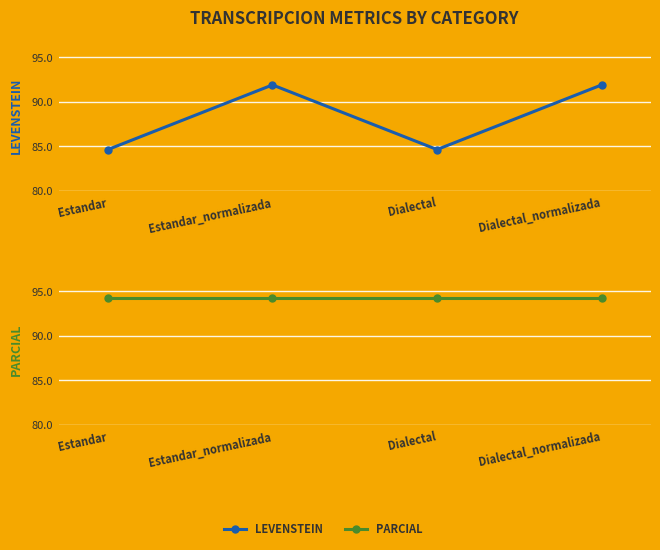

What is the minimum value for LEVENSTEIN?

84.6